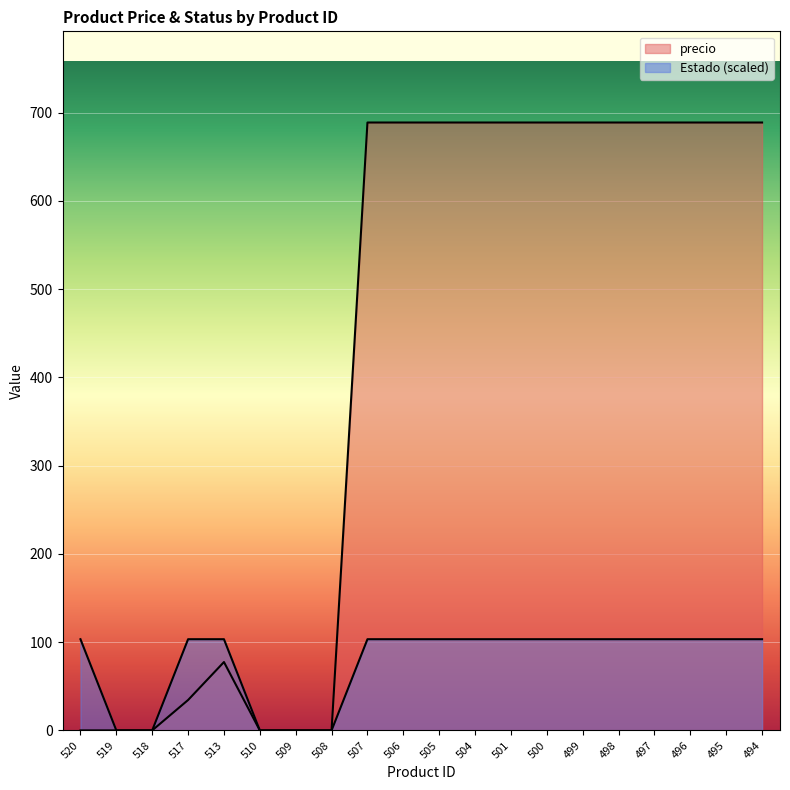

List the series in order of their peak value, lowest first.

Estado, precio